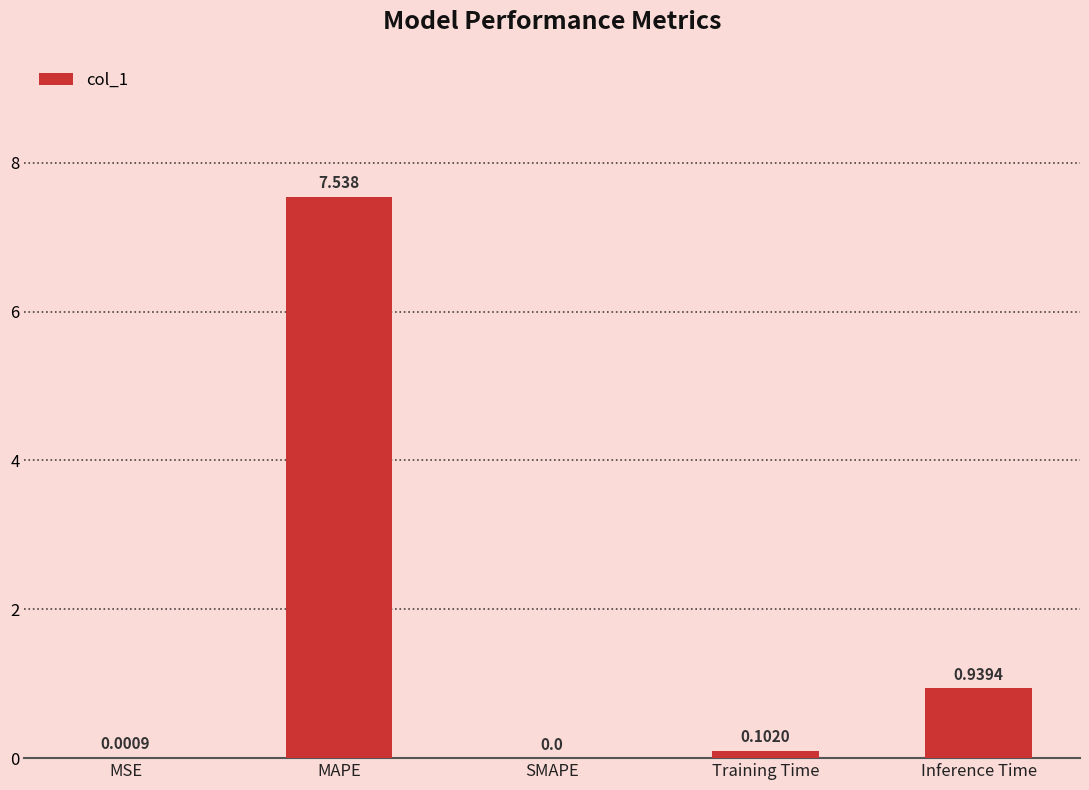

Where is the data nearest to the value 3?

Inference Time